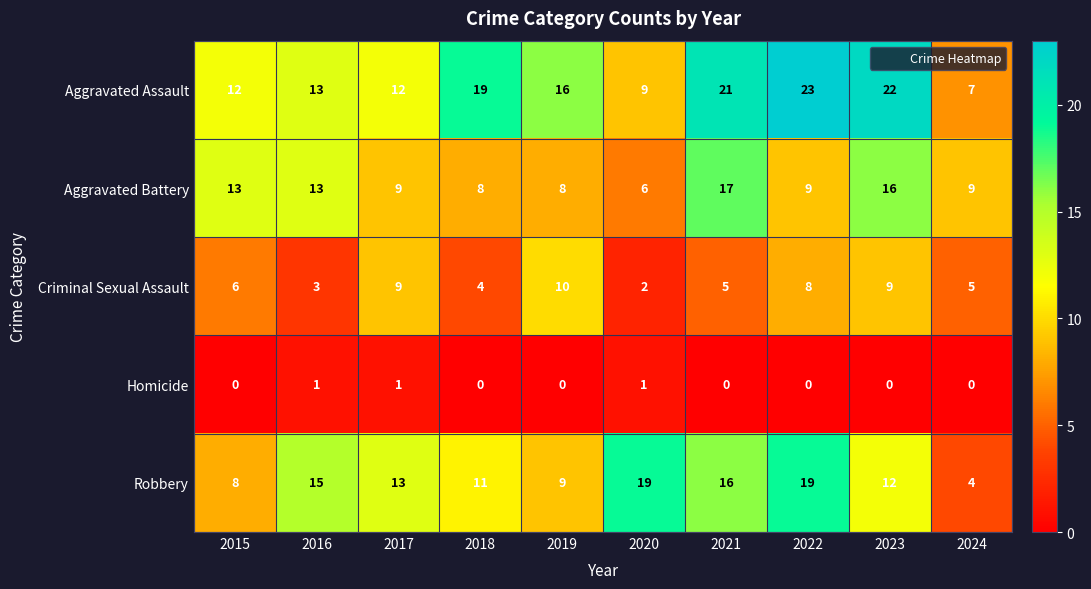

What is the maximum value shown in the chart?

23